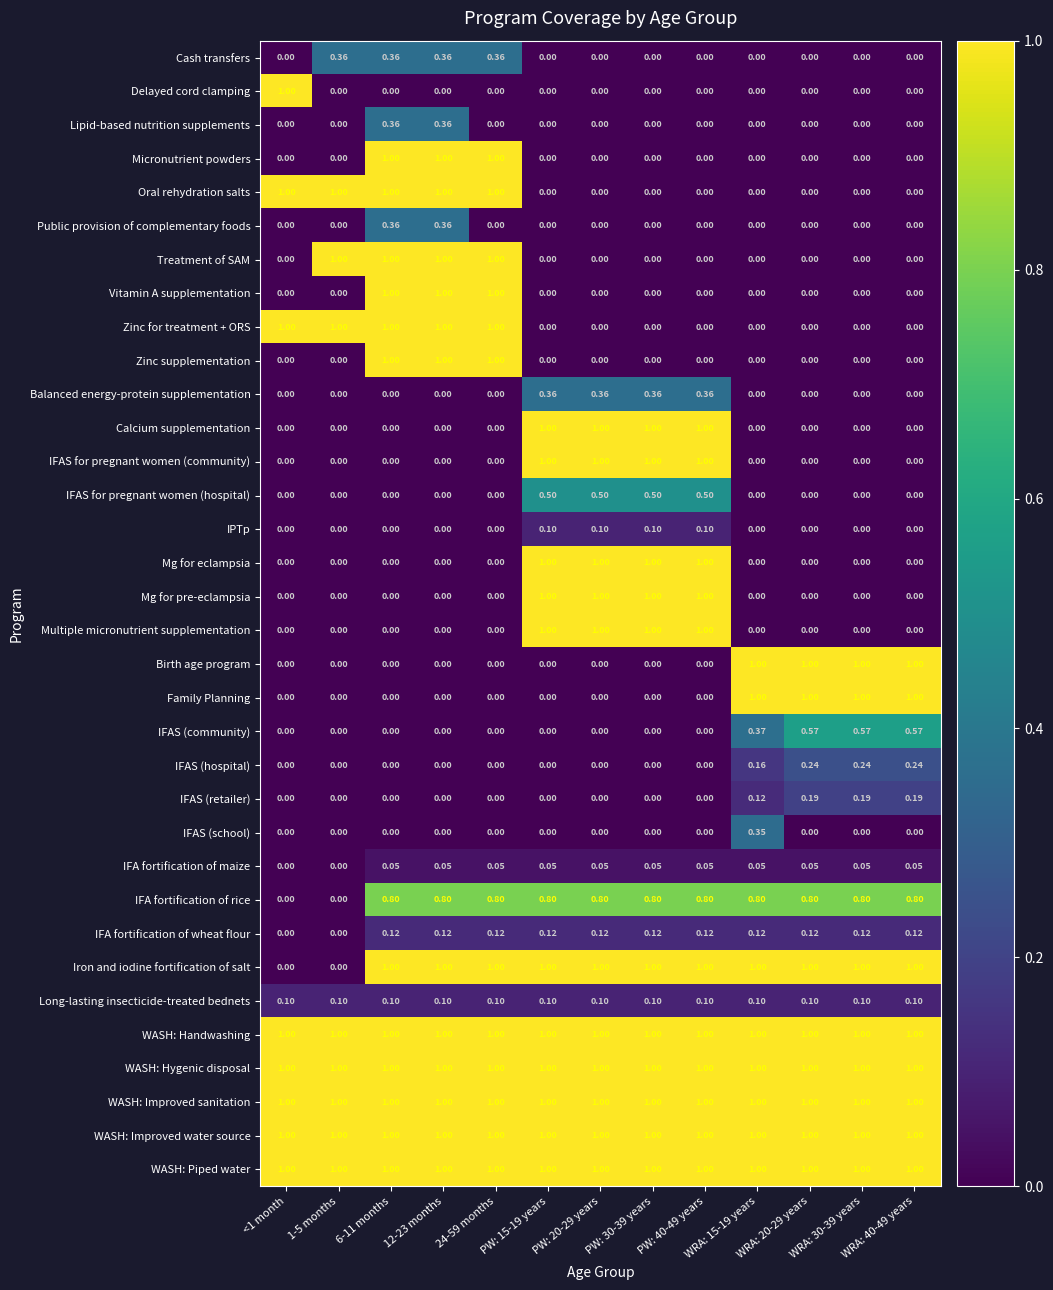

Is the value of Calcium supplementation at 1-5 months greater than the value of Long-lasting insecticide-treated bednets at WRA: 20-29 years?

No